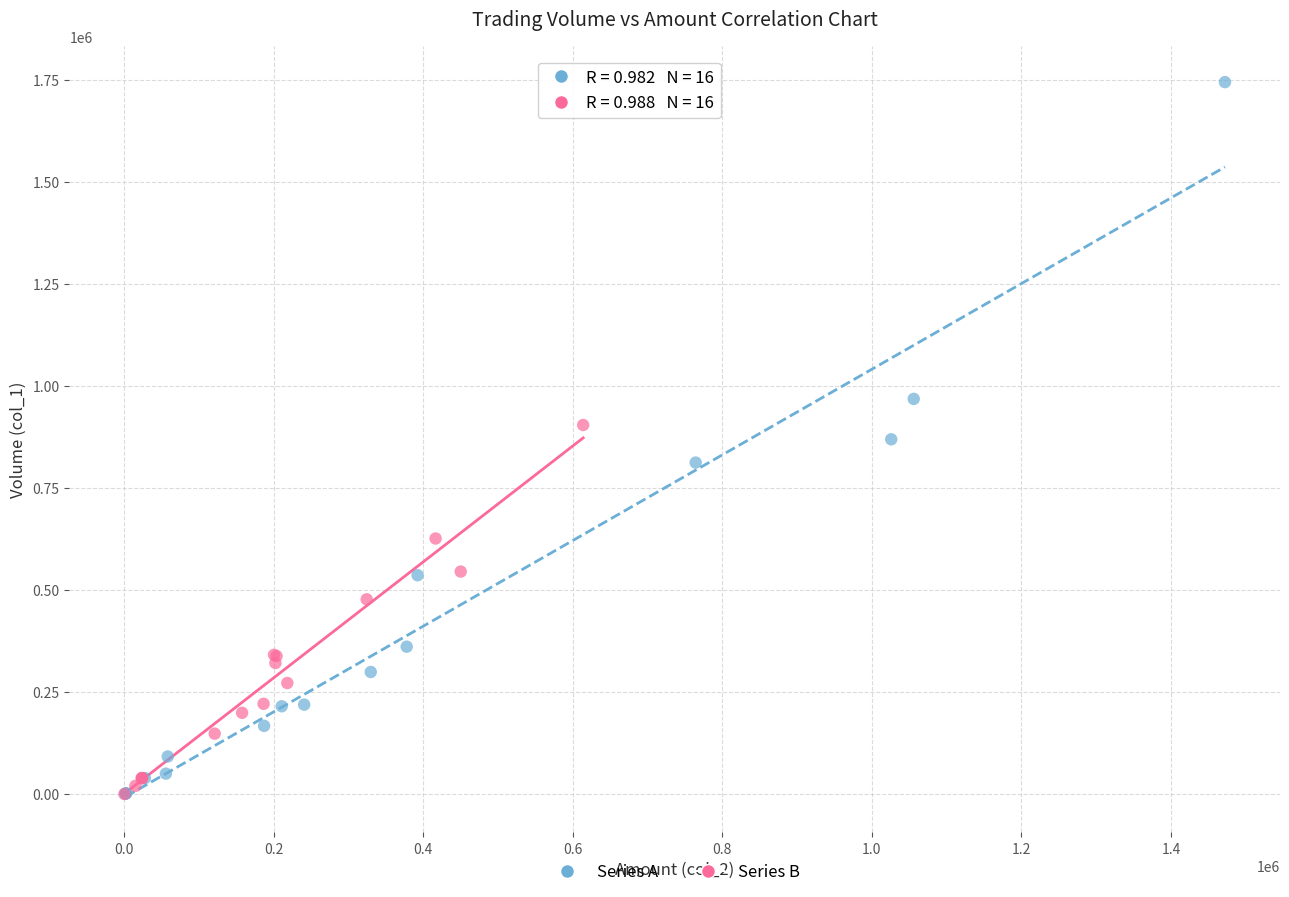

Which series has the largest Y range (max minus min)?

Series A